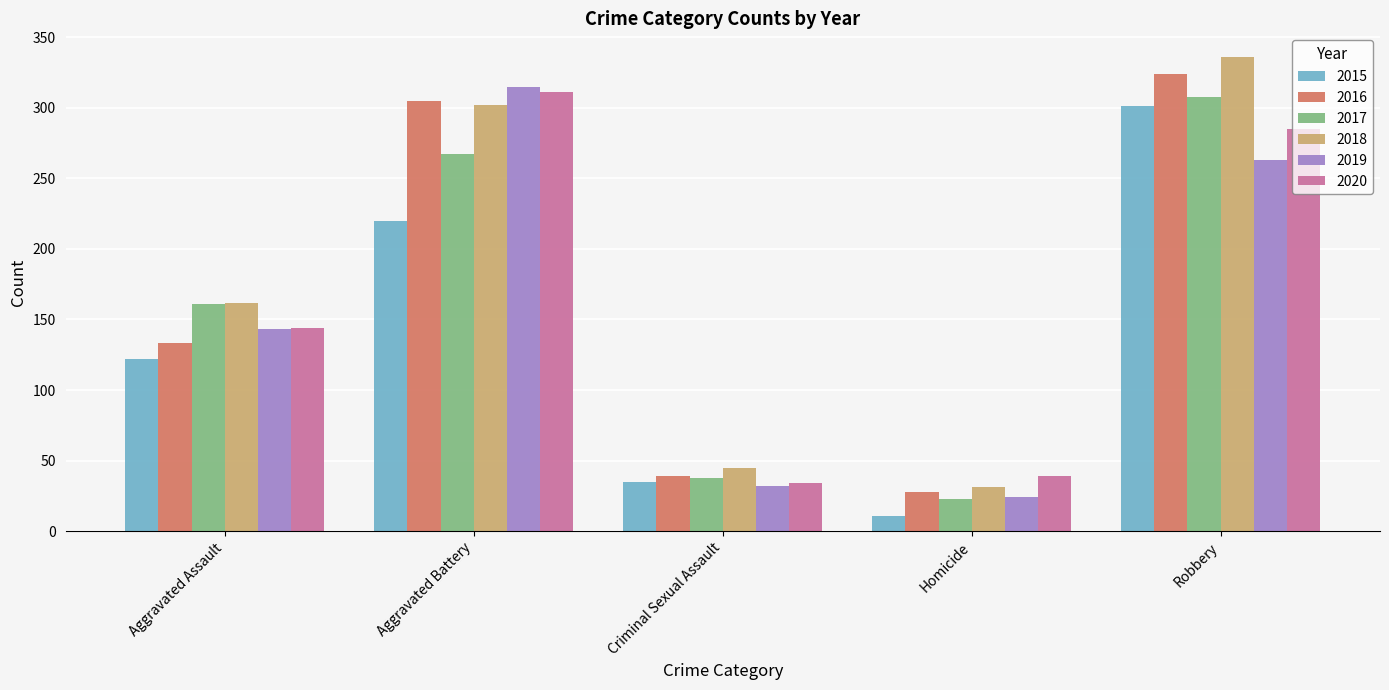

Reading left to right, transcribe all the data shown in this chart.

2015: 122	220	35	11	301
2016: 133	305	39	28	324
2017: 161	267	38	23	308
2018: 162	302	45	31	336
2019: 143	315	32	24	263
2020: 144	311	34	39	285